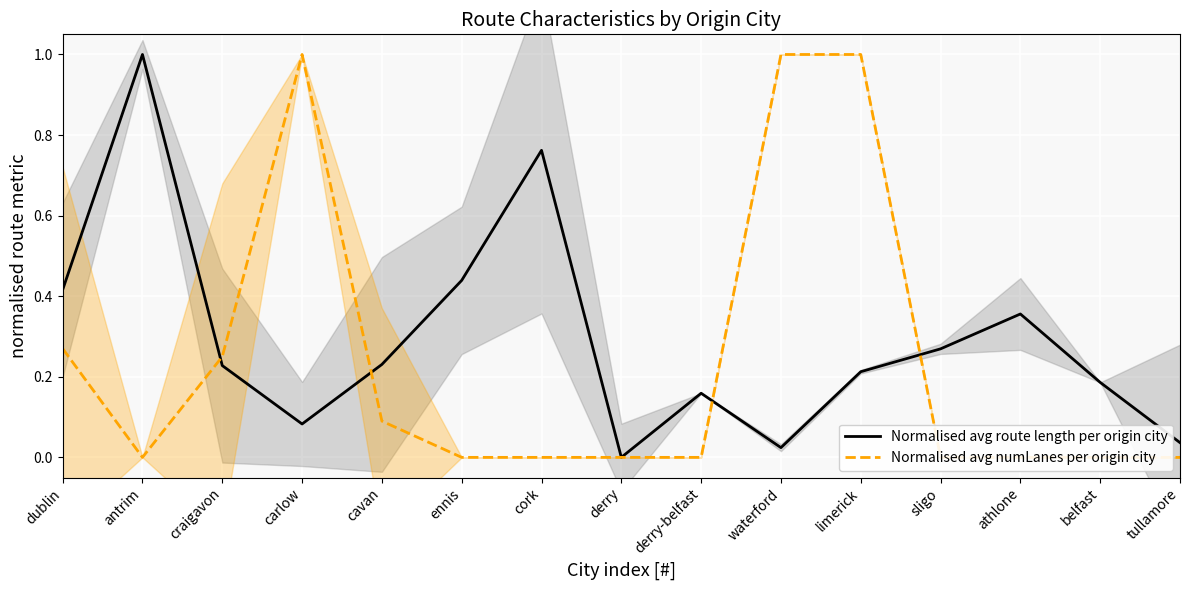

Which category has the highest value in the Normalised avg route length per origin city series?

antrim